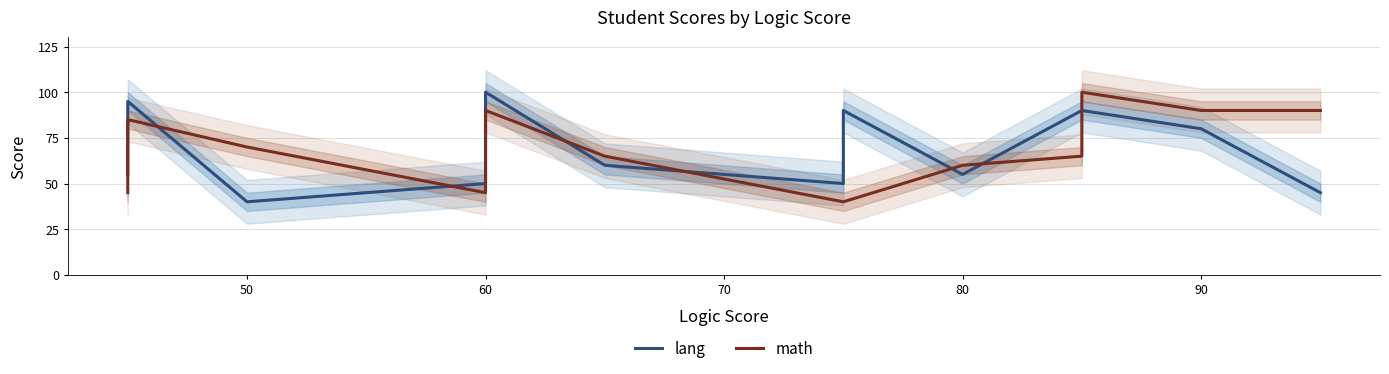

Is the value of math at 50 greater than the value of lang at 9?

No